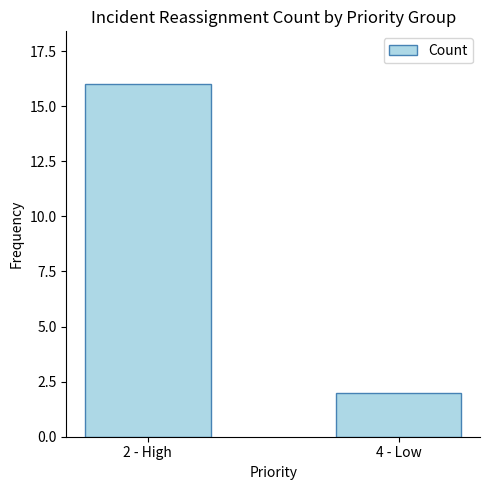

What is the change in value from 2 - High to 4 - Low?

-14